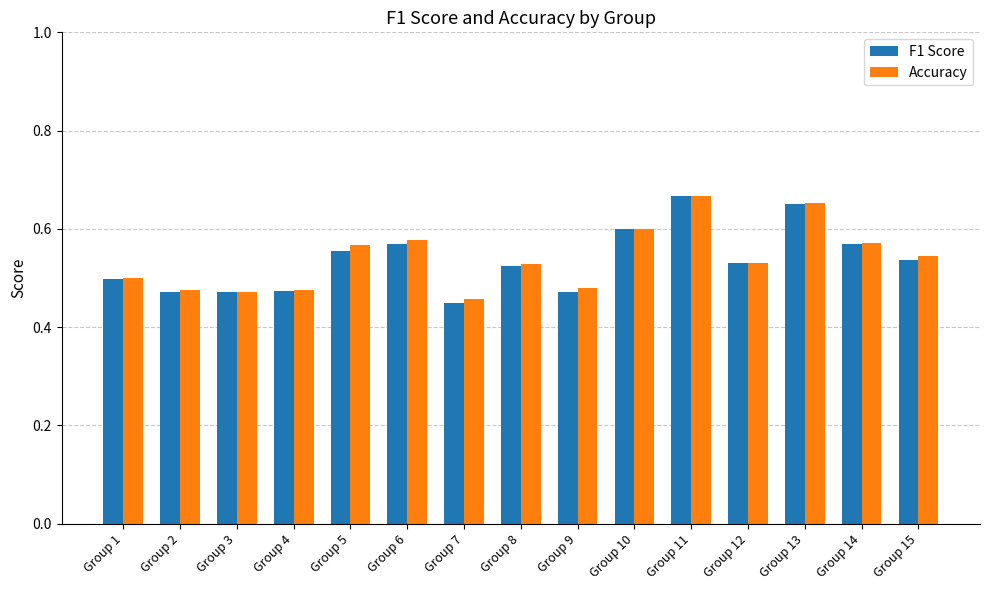

How many series are shown in this chart?

2